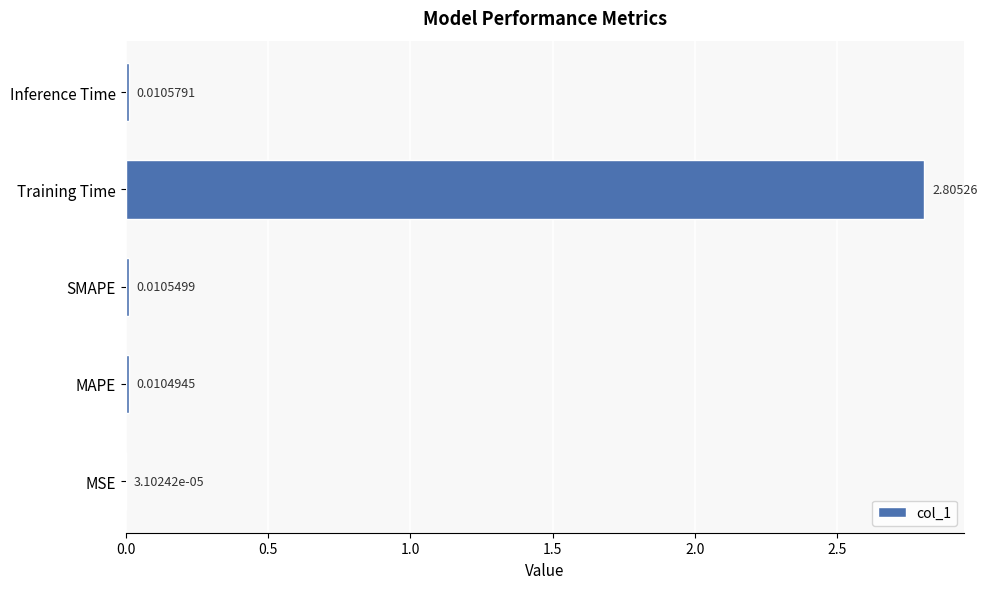

At which label is the value closest to 1?

Inference Time